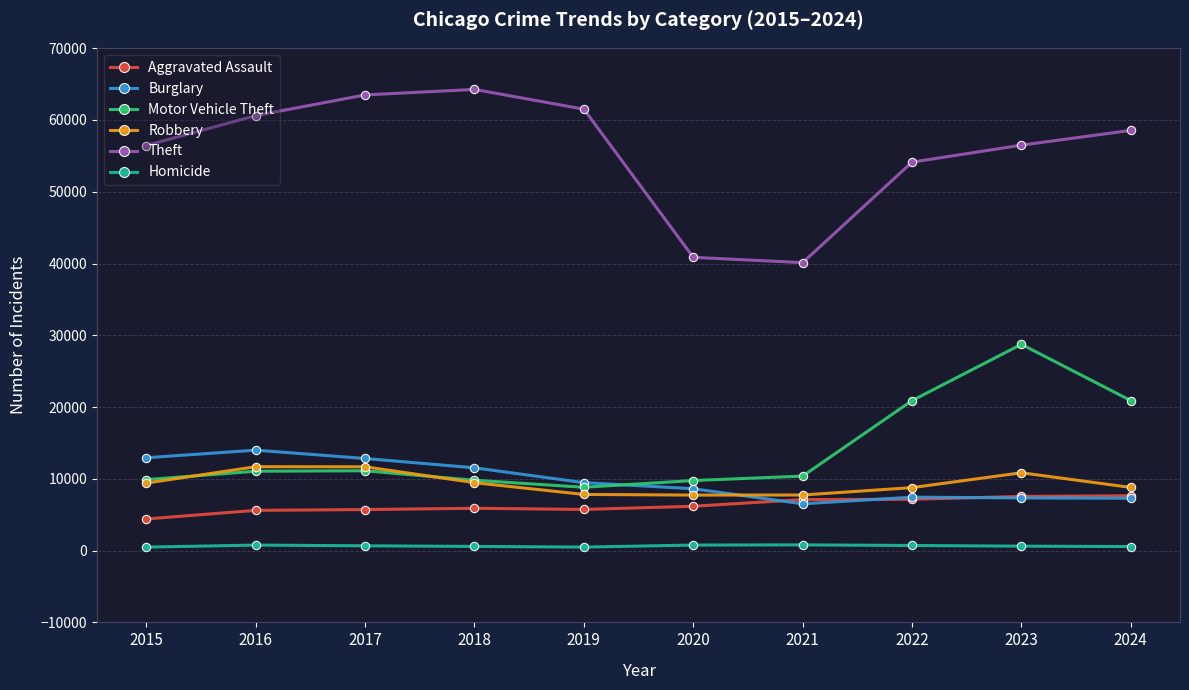

What is the maximum value shown in the chart?

64257